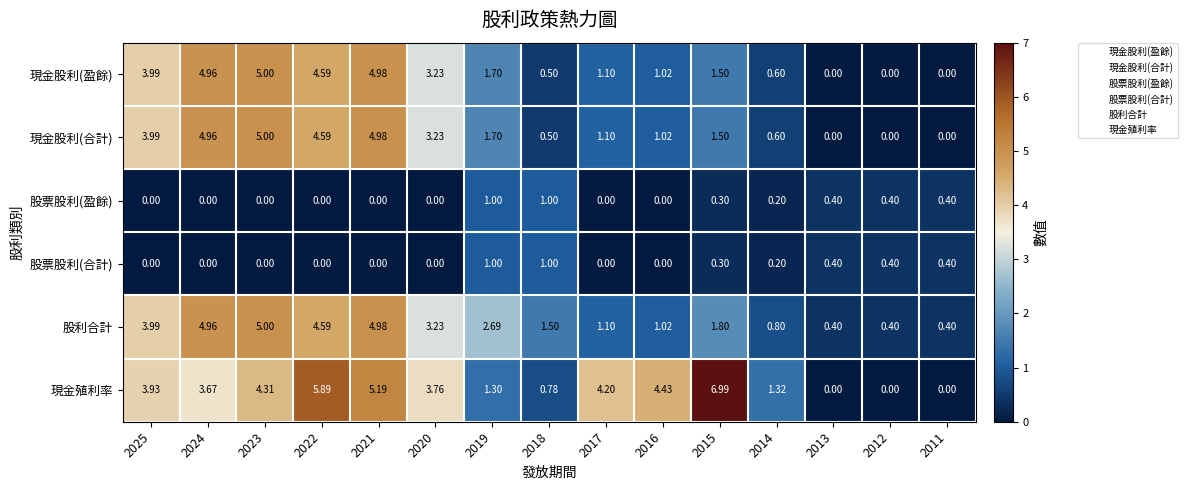

What is the greatest value displayed?

7.0